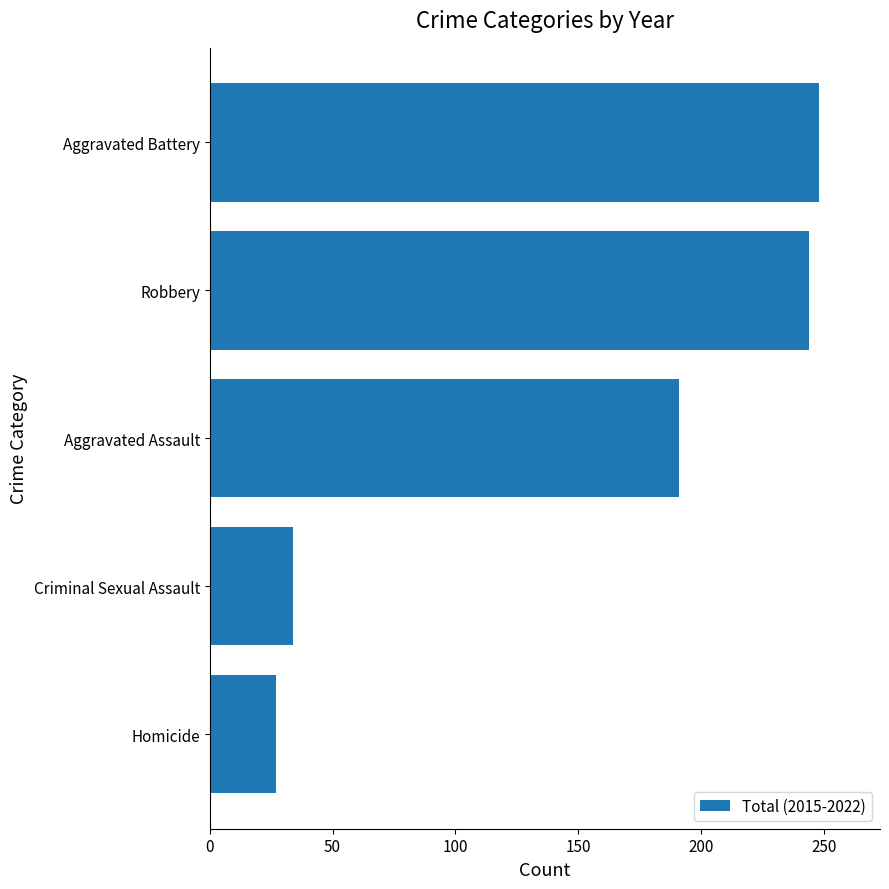

Which has a higher value, Aggravated Battery or Aggravated Assault?

Aggravated Battery